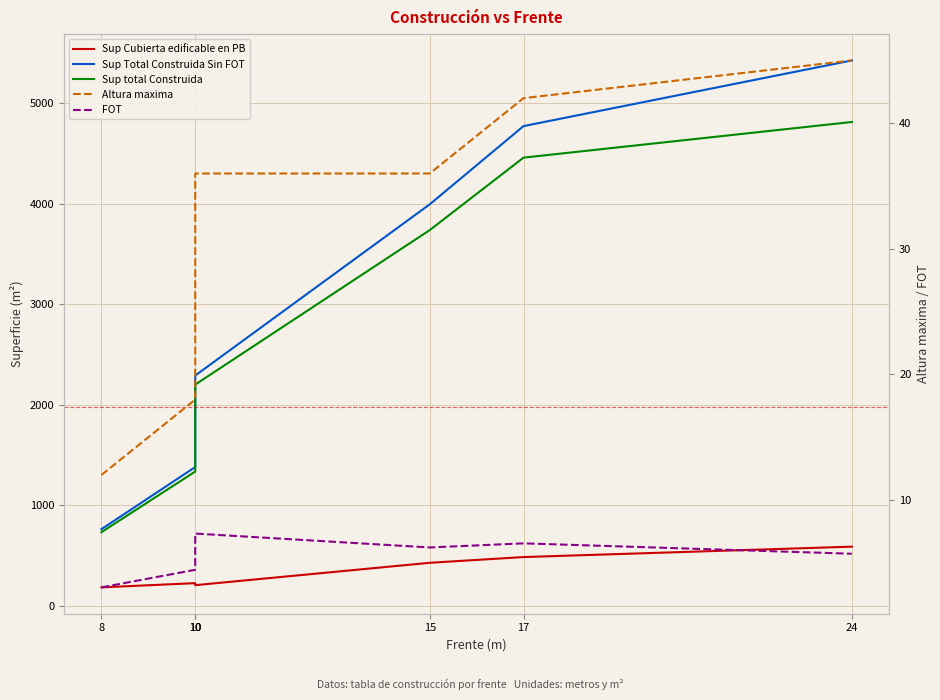

The value of Altura maxima at 10 is 31.7. True or false?

False